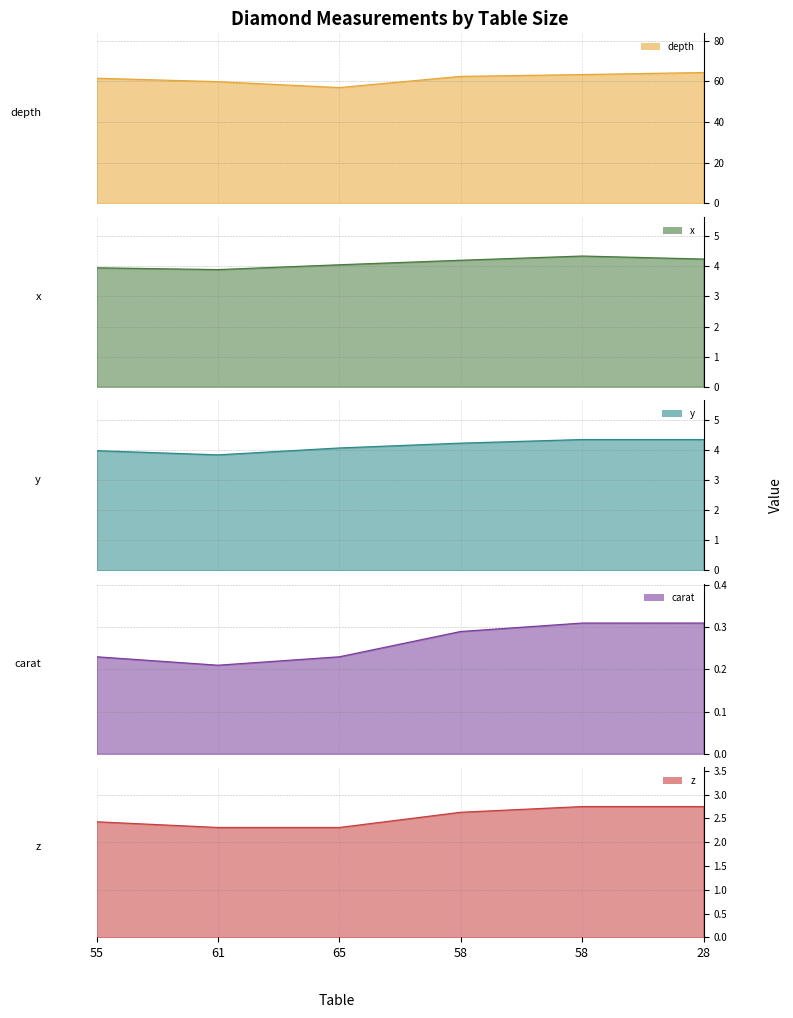

At 28, list the series in order from smallest to largest.

carat, z, x, y, depth